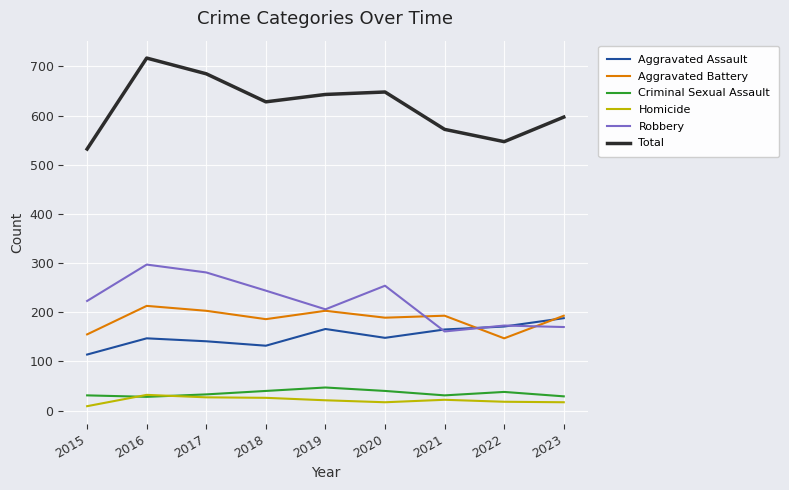

What is the approximate value of Homicide at 2023?

17